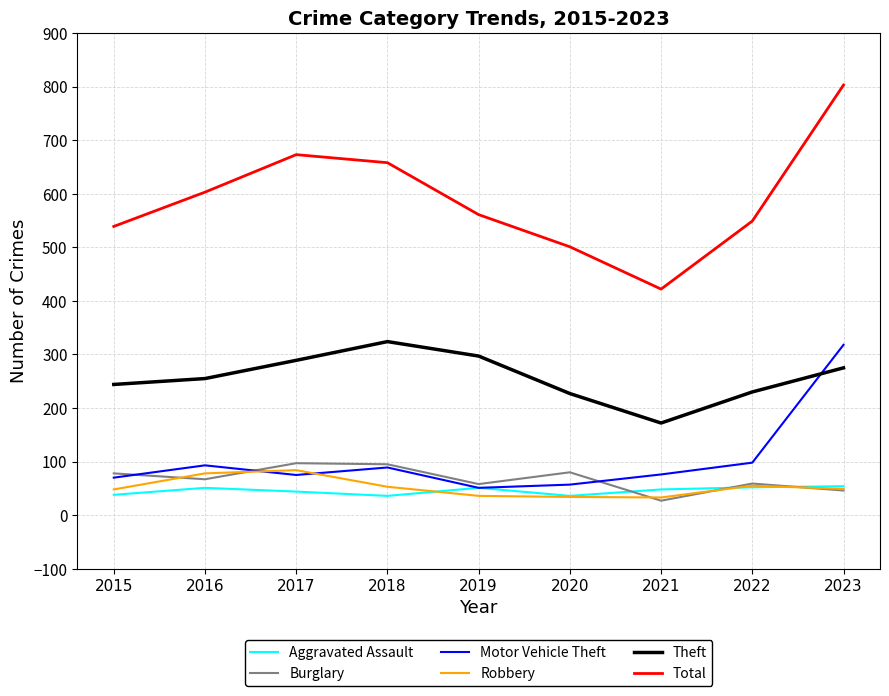

How many lines are shown in the chart?

6